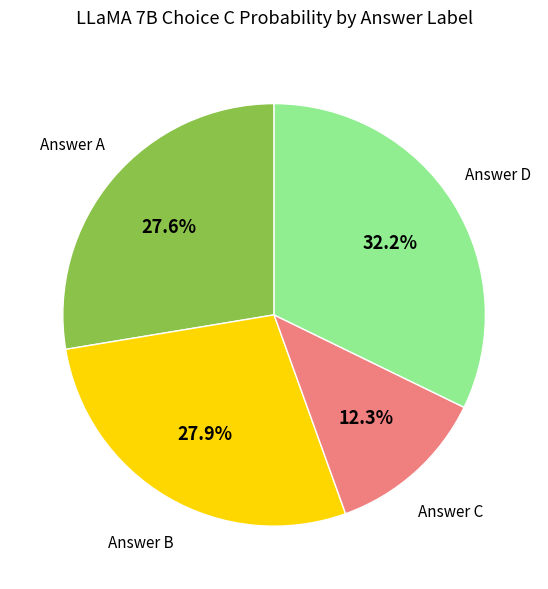

Count the number of slices in the pie.

4